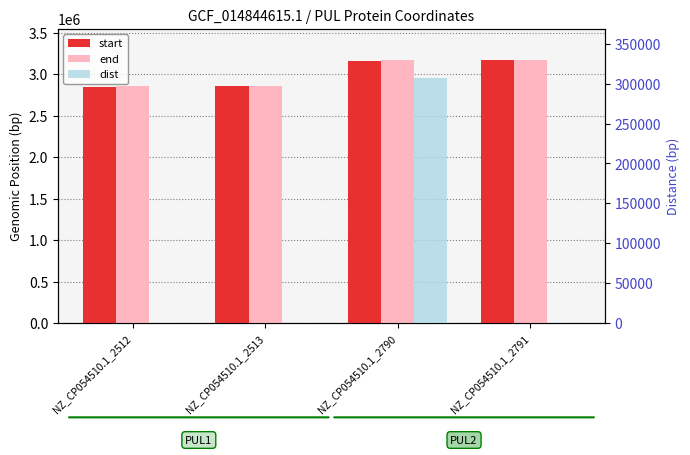

At how many categories does at least one series exceed 2927509?

2